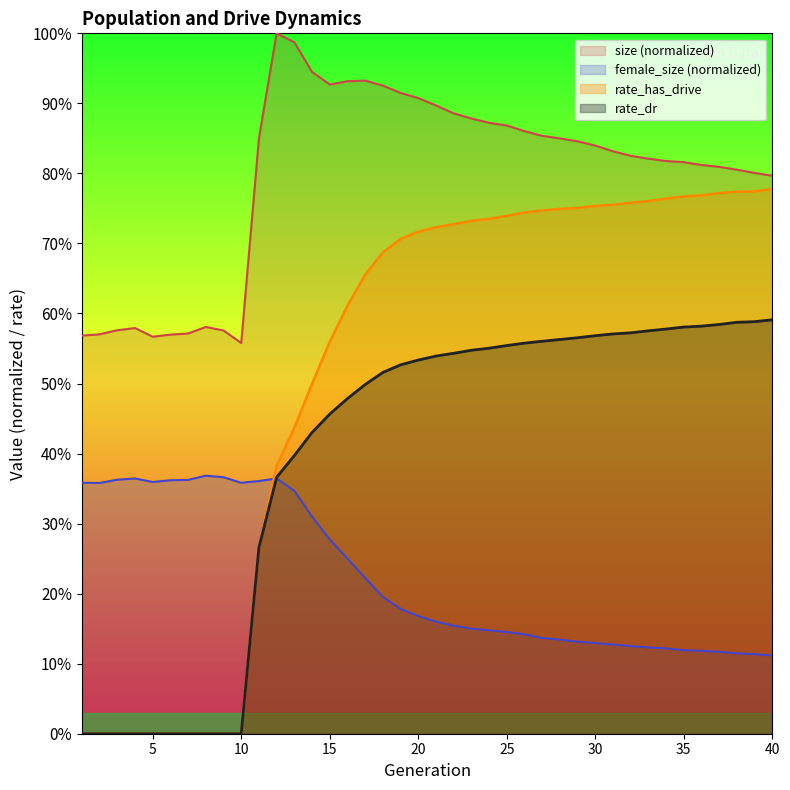

What is the difference between the maximum and minimum values in the rate_has_drive series?

0.8